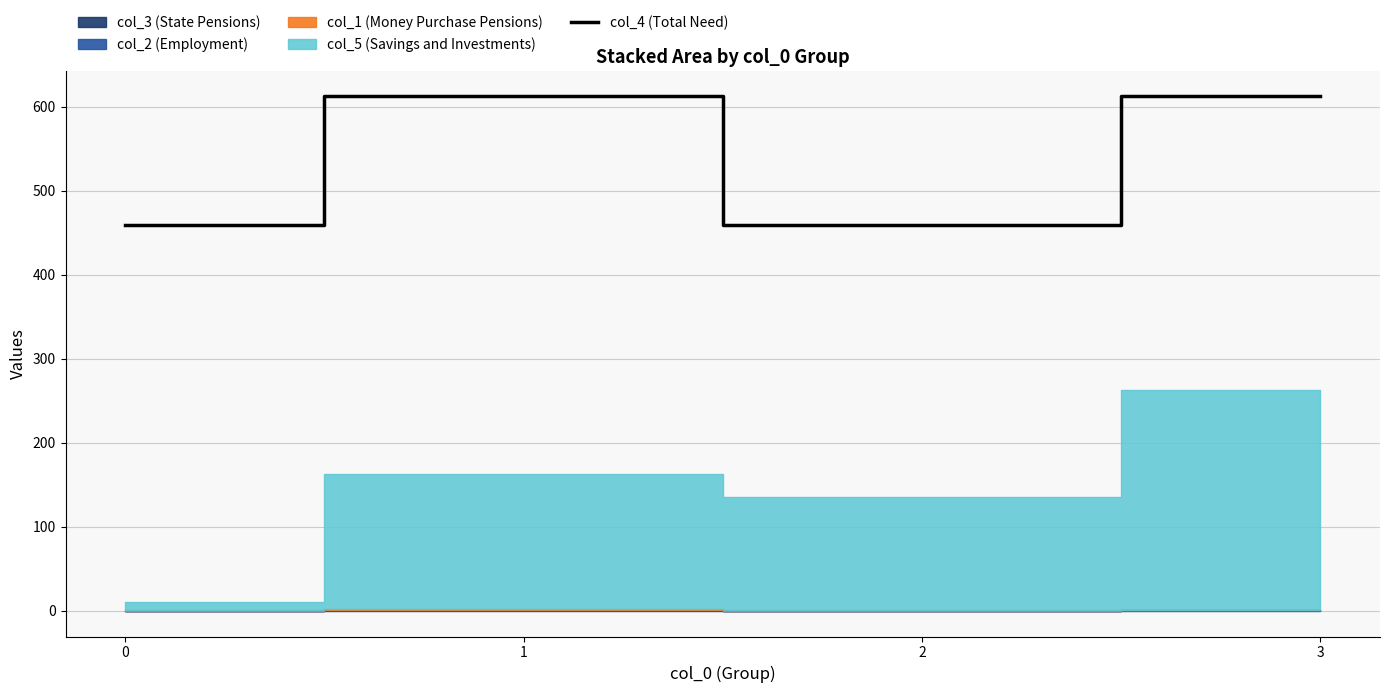

How many data points are less than 612?

2